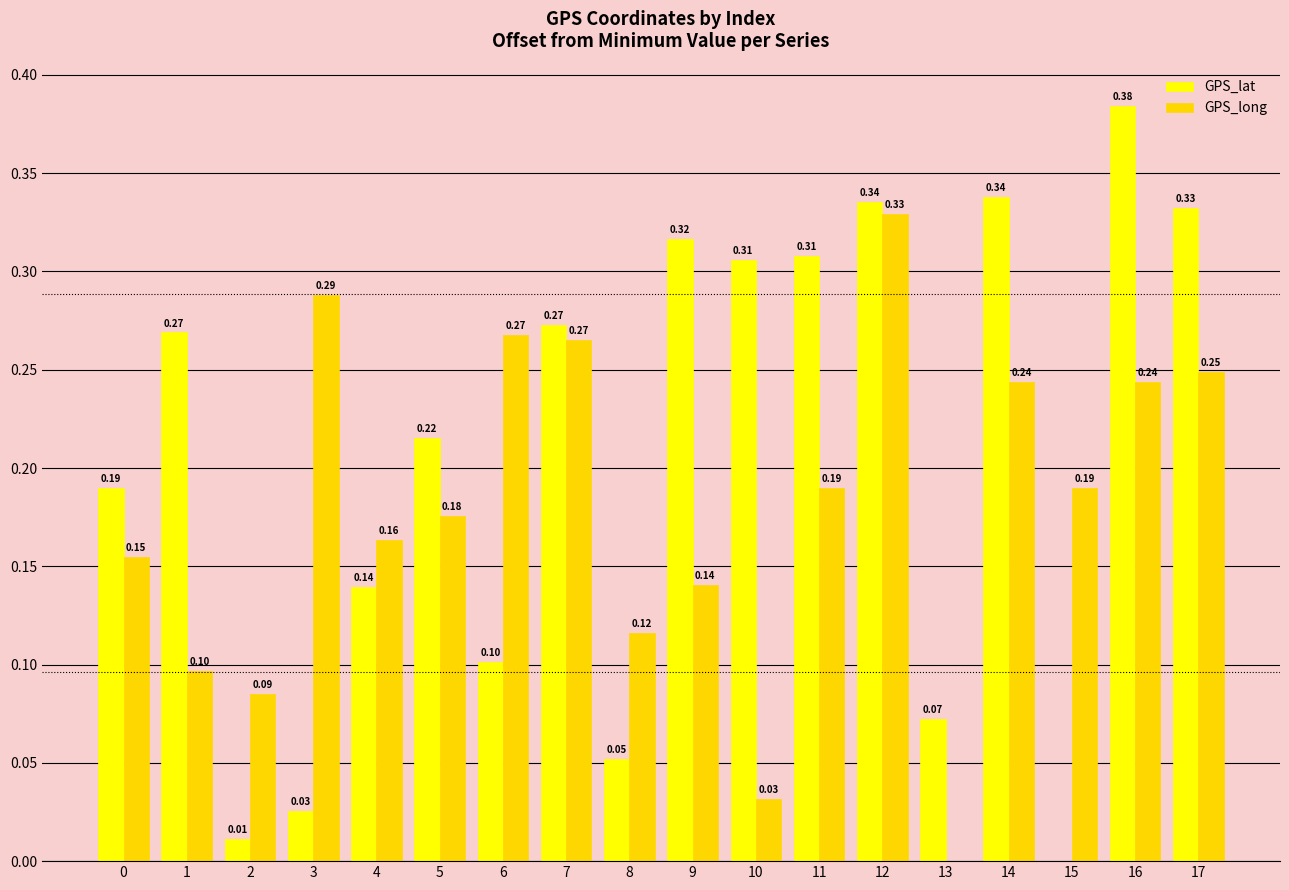

What is the sum of the GPS_lat values at 3 and 6?

0.1